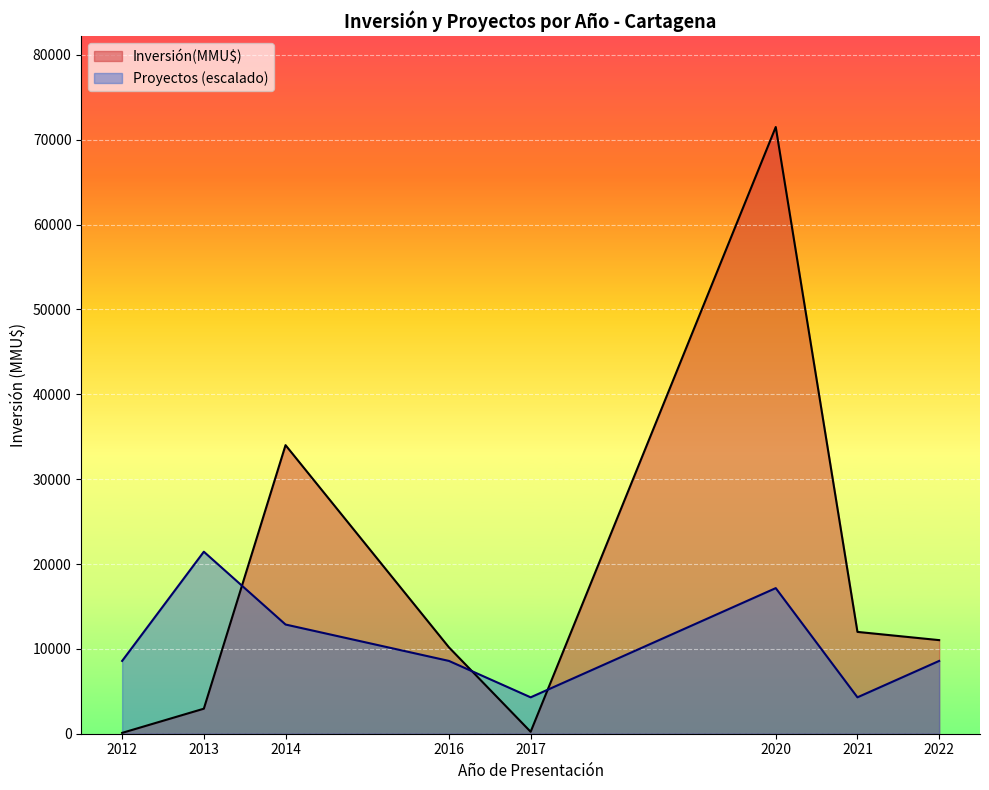

What is the maximum value for Inversión(MMU$)?

71499.0